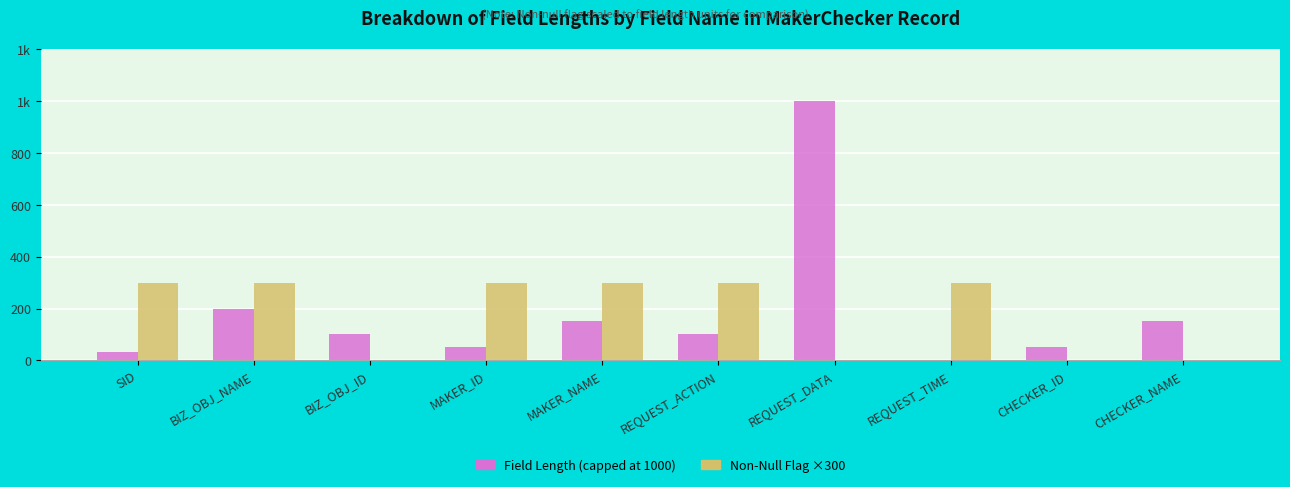

Are the bars horizontal?

No